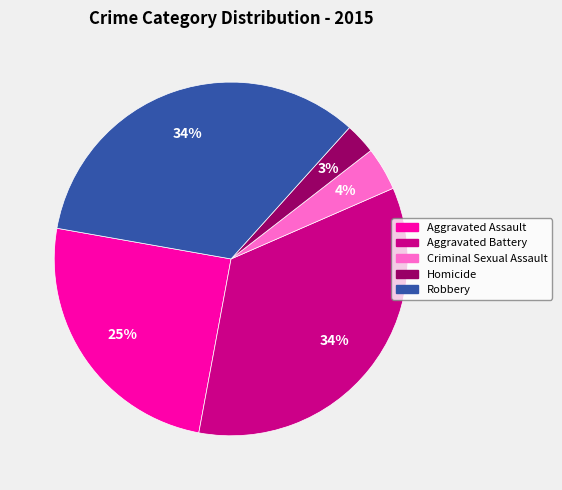

Do Robbery and Criminal Sexual Assault together represent more than half of the pie?

No